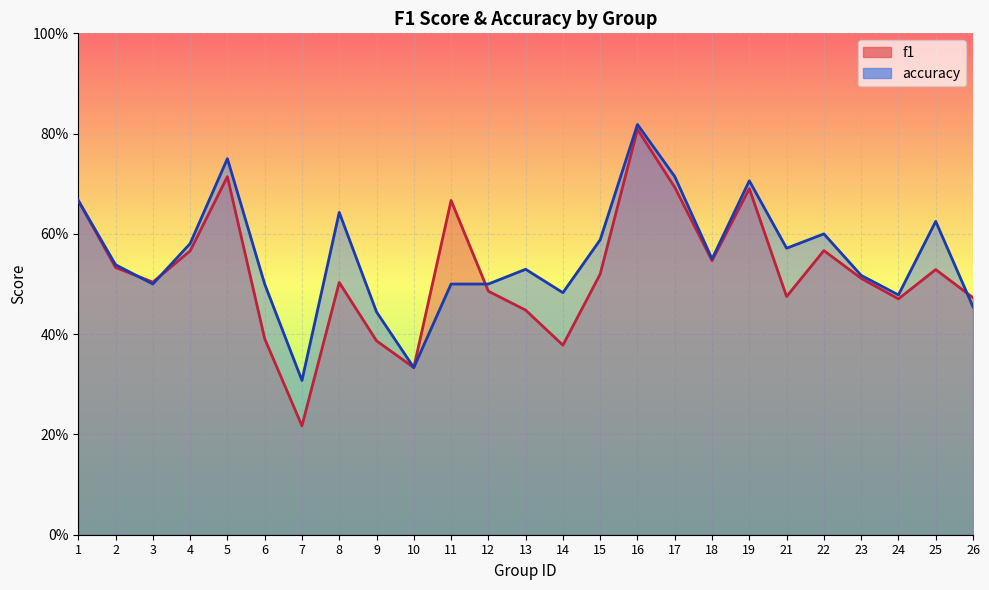

Which category has the lowest value in the accuracy series?

7